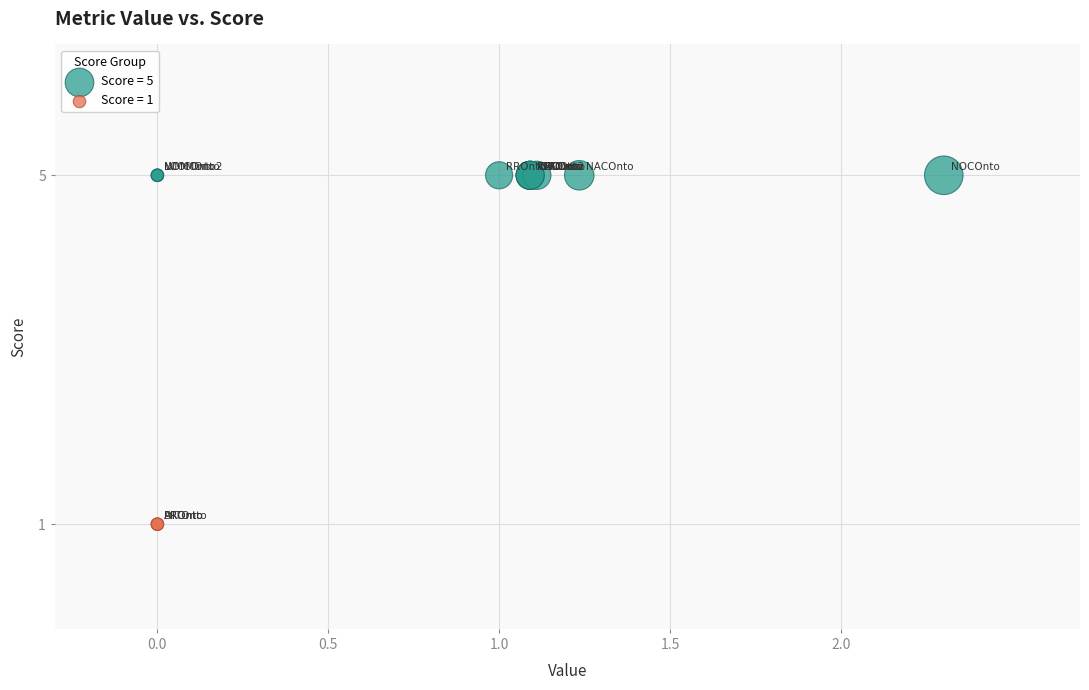

What are all the series names shown in the legend?

Score = 5, Score = 1